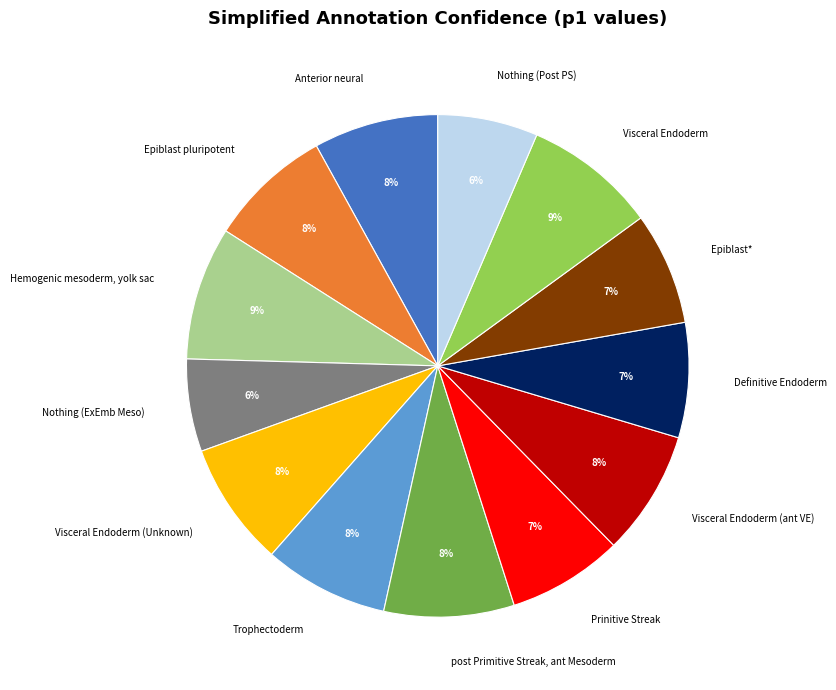

Is the sum of Anterior neural and Visceral Endoderm greater than half?

No